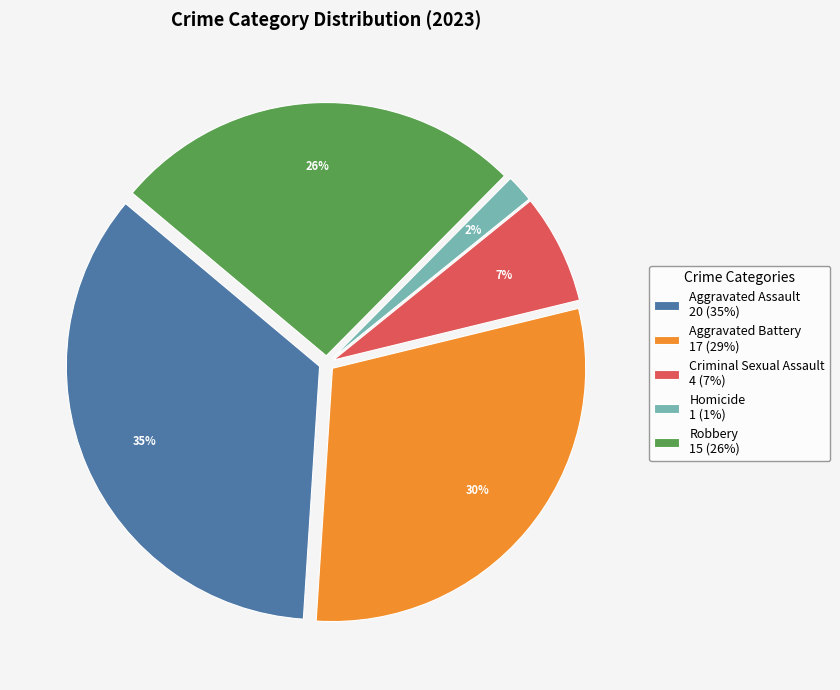

Is there any slice that represents more than half of the pie?

No